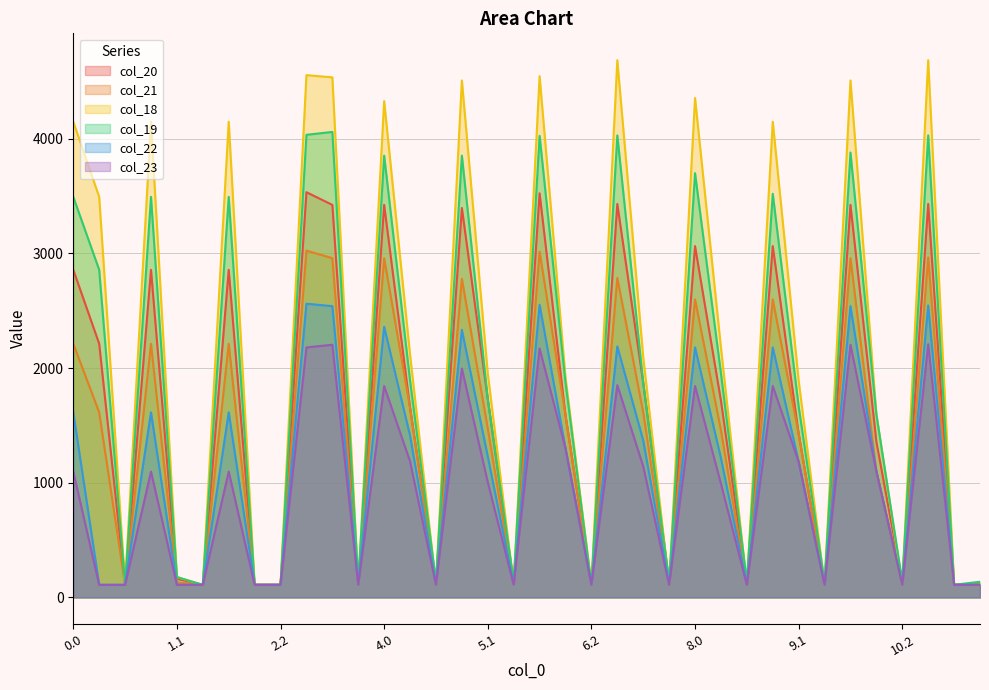

What are all the series names shown in the legend?

col_20, col_21, col_18, col_19, col_22, col_23